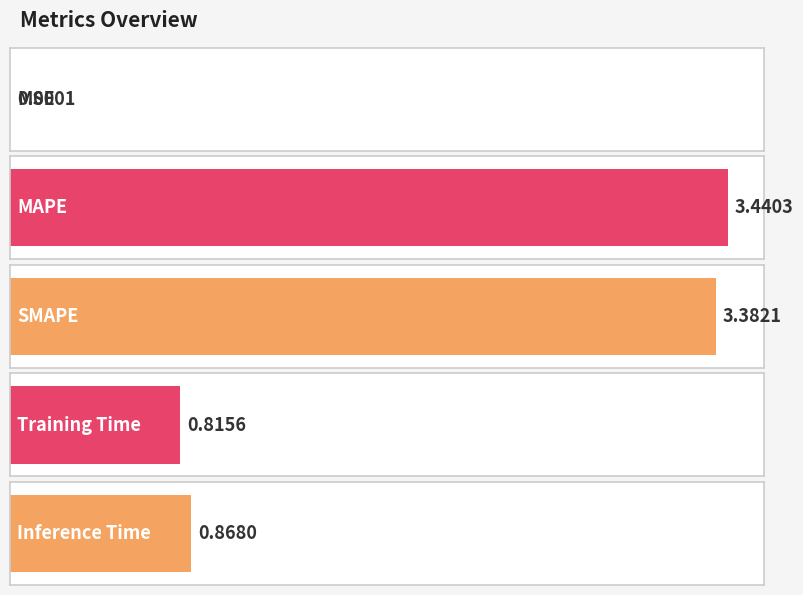

What value does the data have at MAPE?

3.4